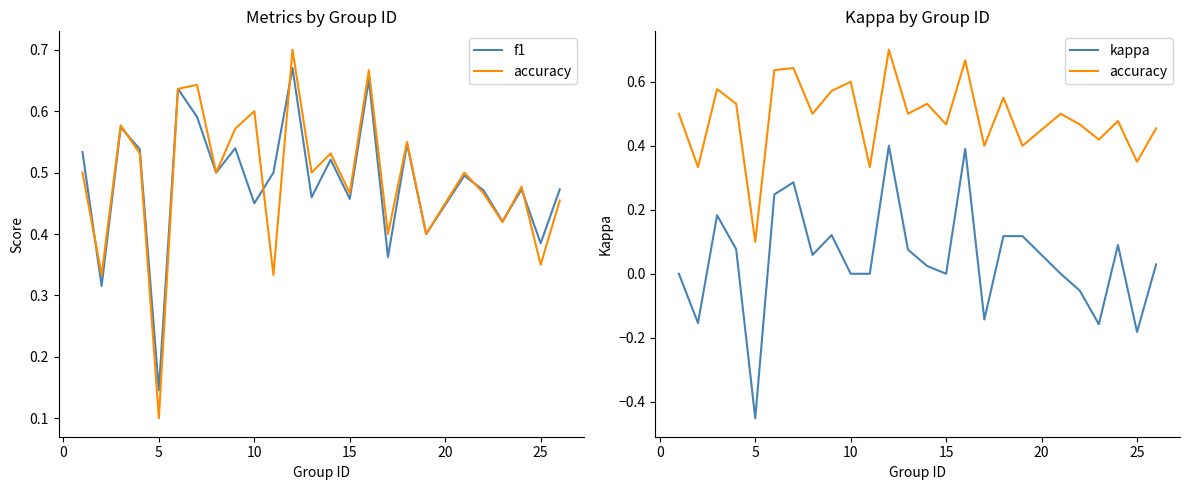

True or false: kappa and accuracy intersect in this chart.

False